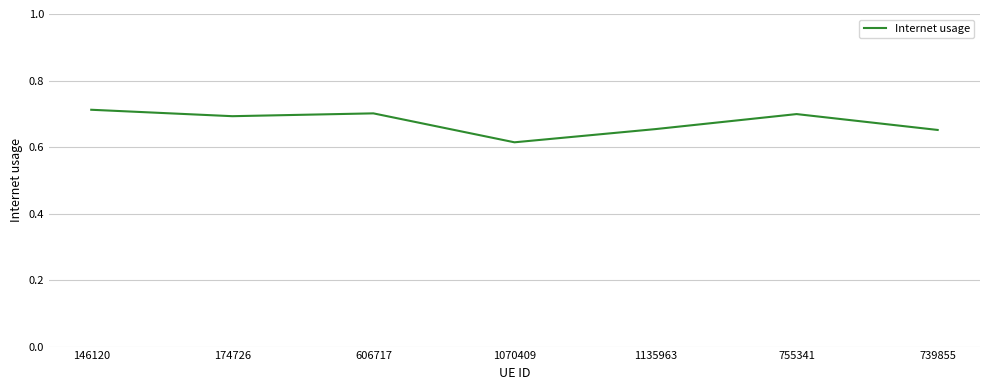

True or false: the data shows 1.1 at 174726.

False